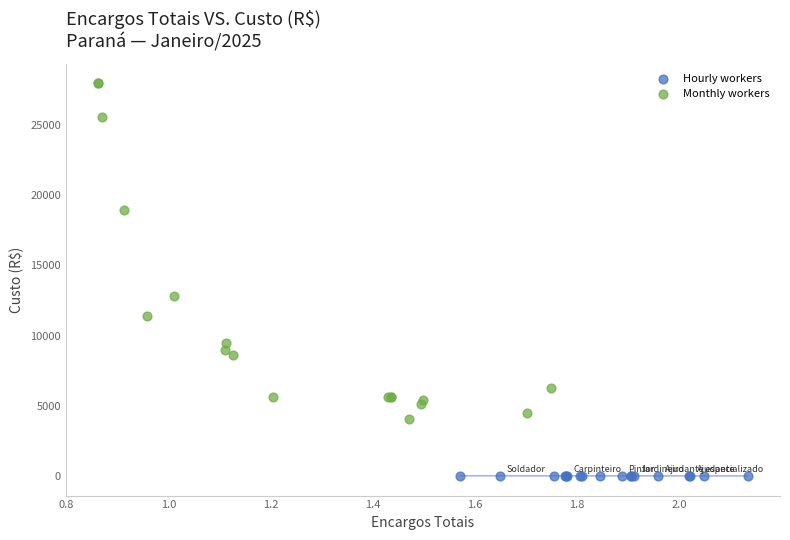

Which series contains the lowest Y value?

Hourly workers